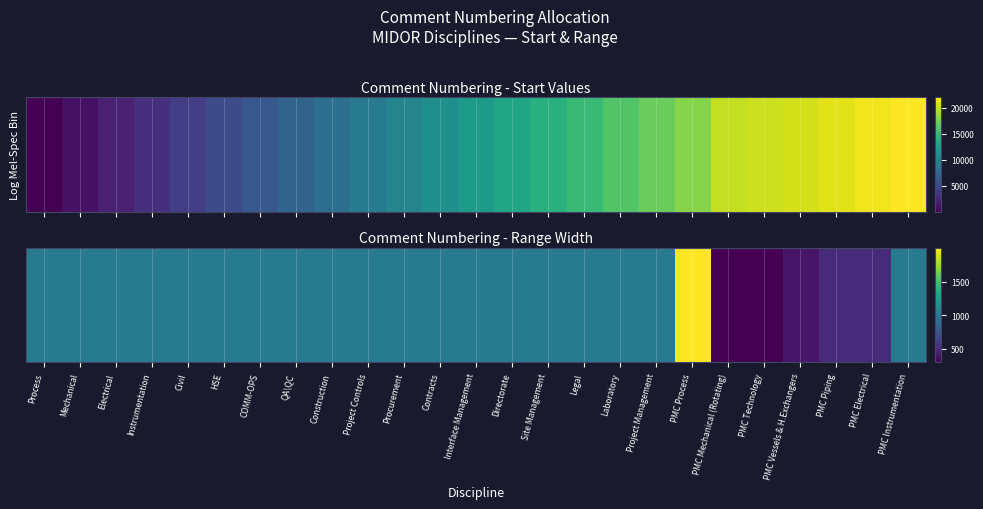

The value at Procurement is 999. True or false?

True